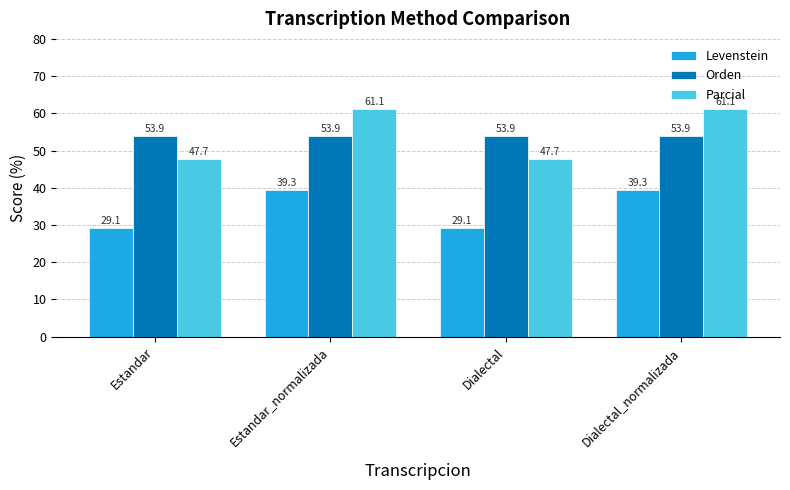

What position from the left is Dialectal_normalizada?

4